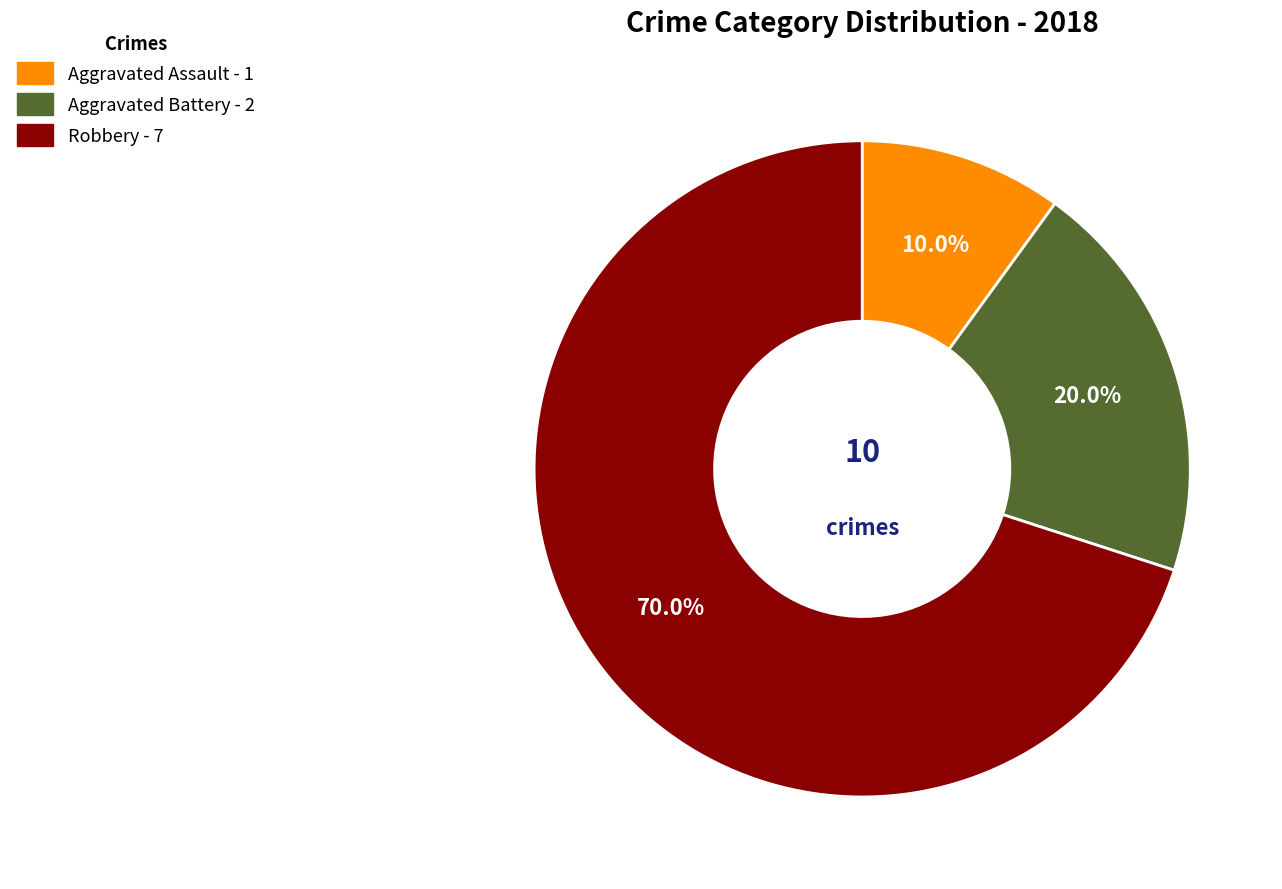

To the nearest percent, what percentage of the pie is Aggravated Assault?

10%